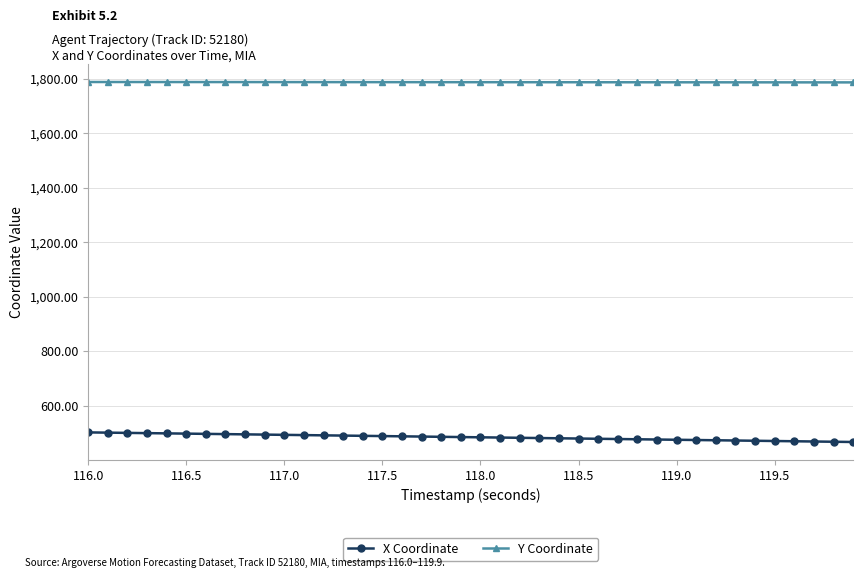

What are all the series names shown in the legend?

X Coordinate, Y Coordinate